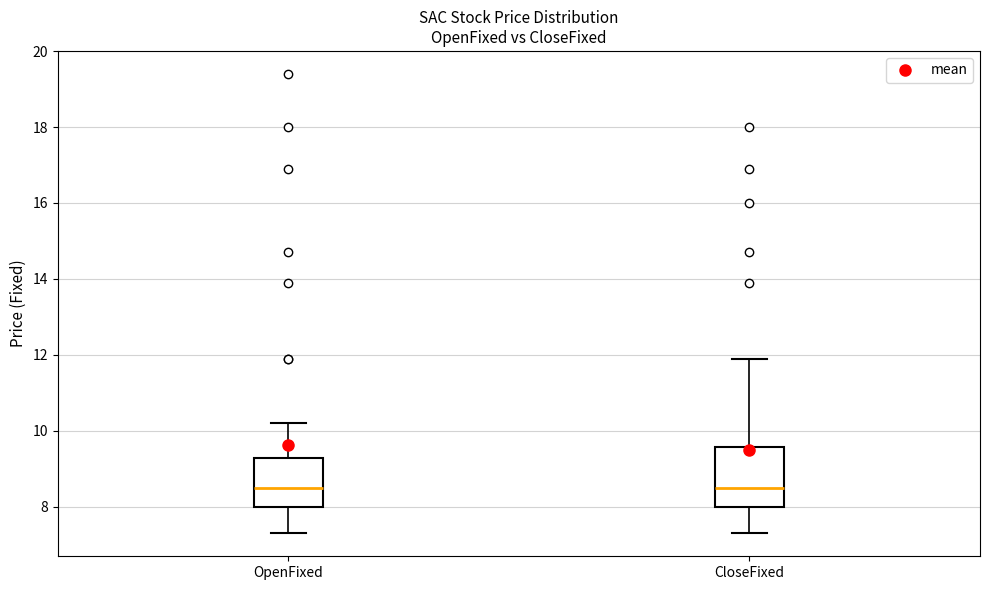

Comparing the boxes themselves (not the whiskers), which one is the tallest?

CloseFixed